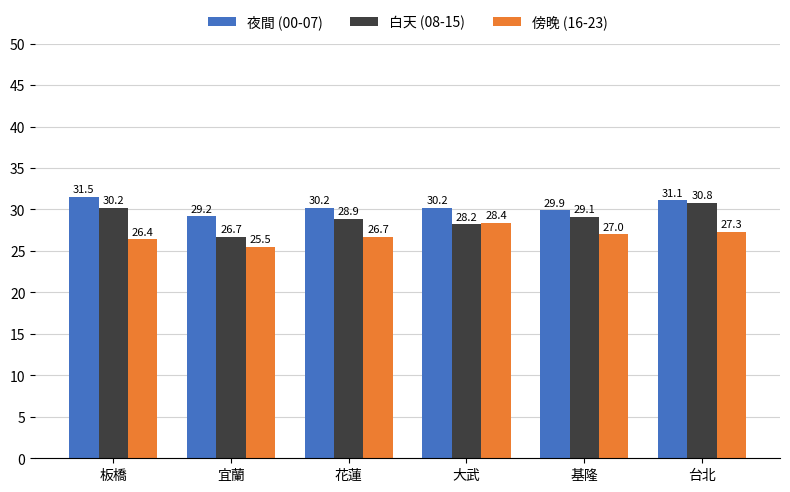

At which label does 夜間 (00-07) reach its peak?

板橋